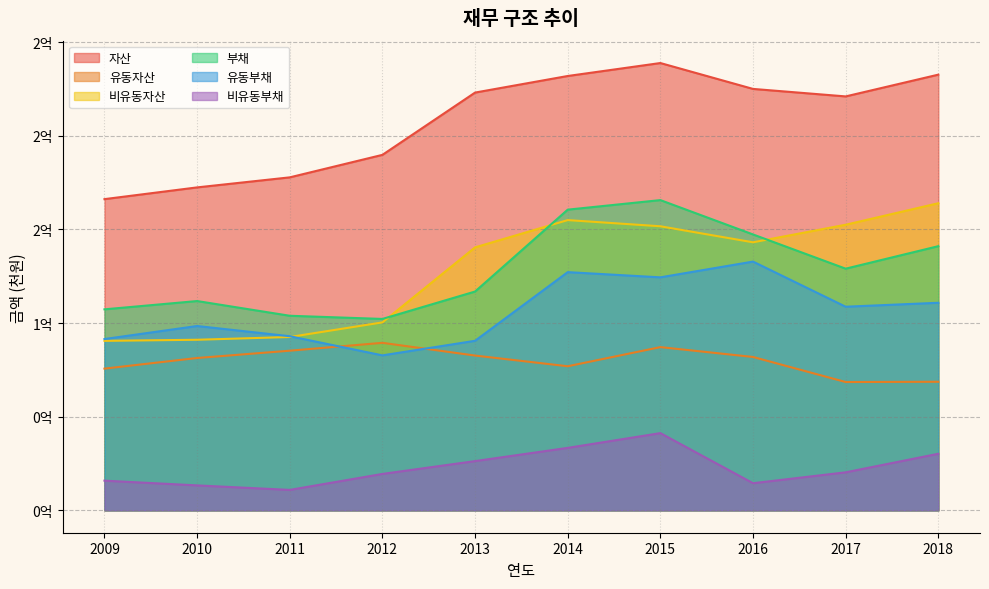

Read the 부채 value at 2015.

165633555